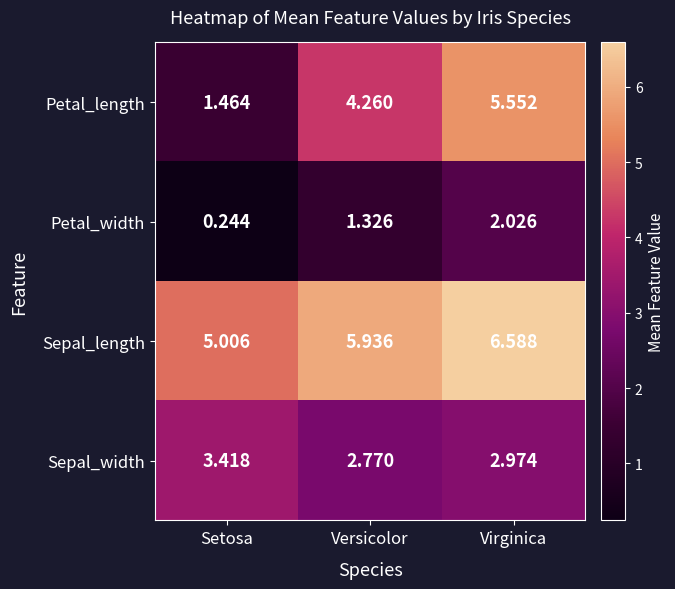

Which category has the lowest value in the Petal_width series?

Setosa